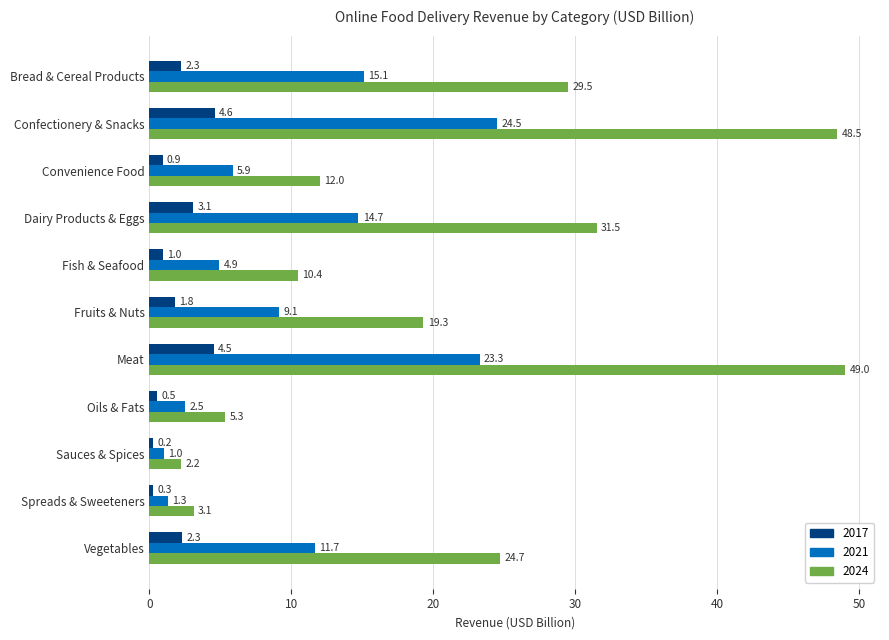

The value of 2024 at Sauces & Spices is 2.2. True or false?

True